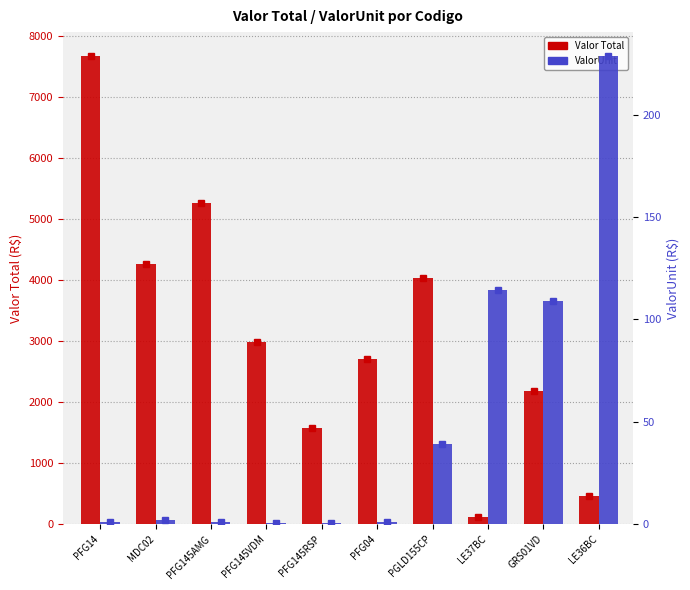

What is the value of the Valor Total bar at the 9th from the left?

2180.0